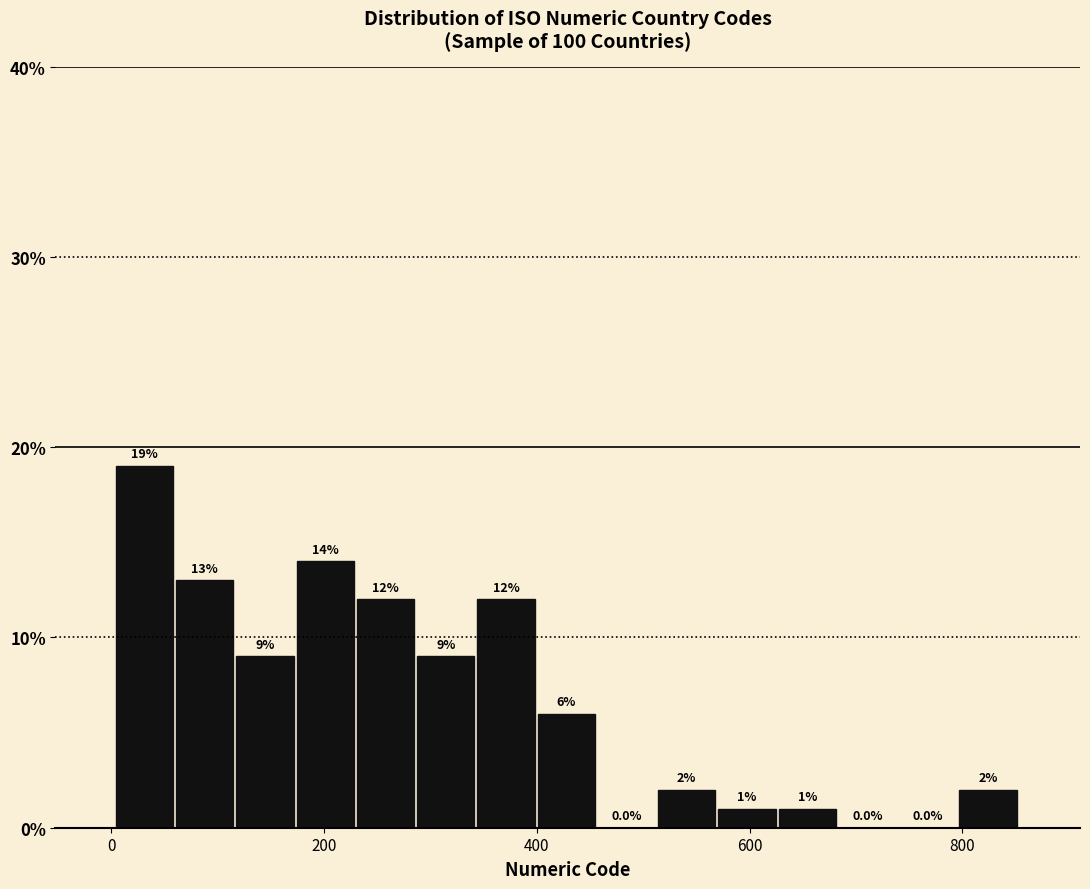

Around what value on the x-axis is the tallest bar? Give the approximate position of its centre, as read against the axis.

40